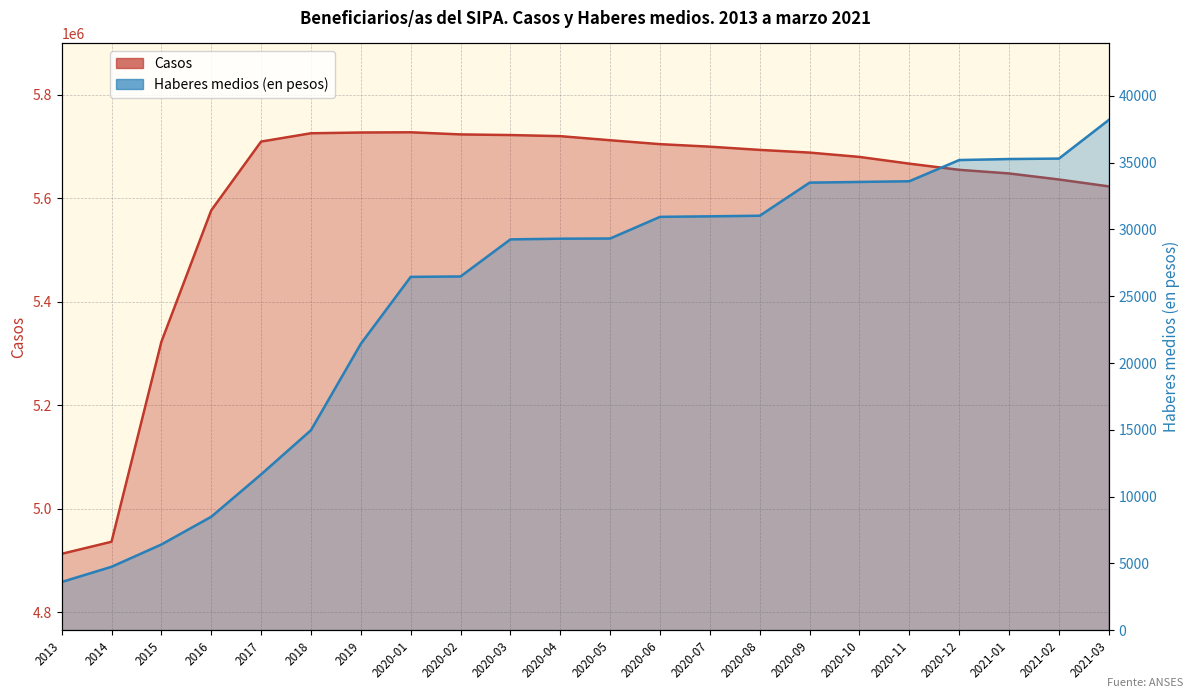

What is the difference between the second highest and minimum values in the Casos series?

814697.0